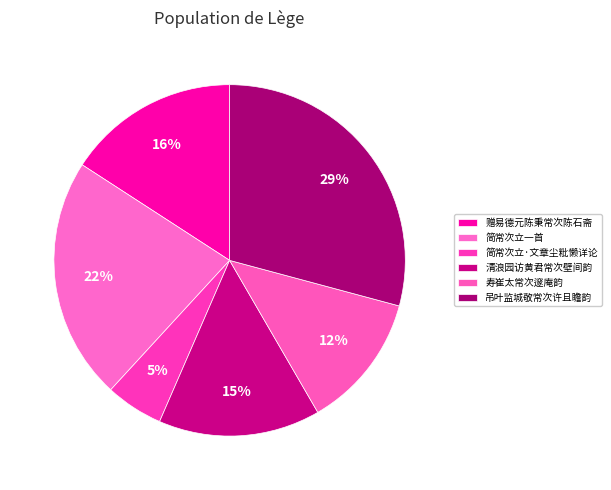

Does 赠易德元陈秉常次陈石斋 represent more than half of the total?

No